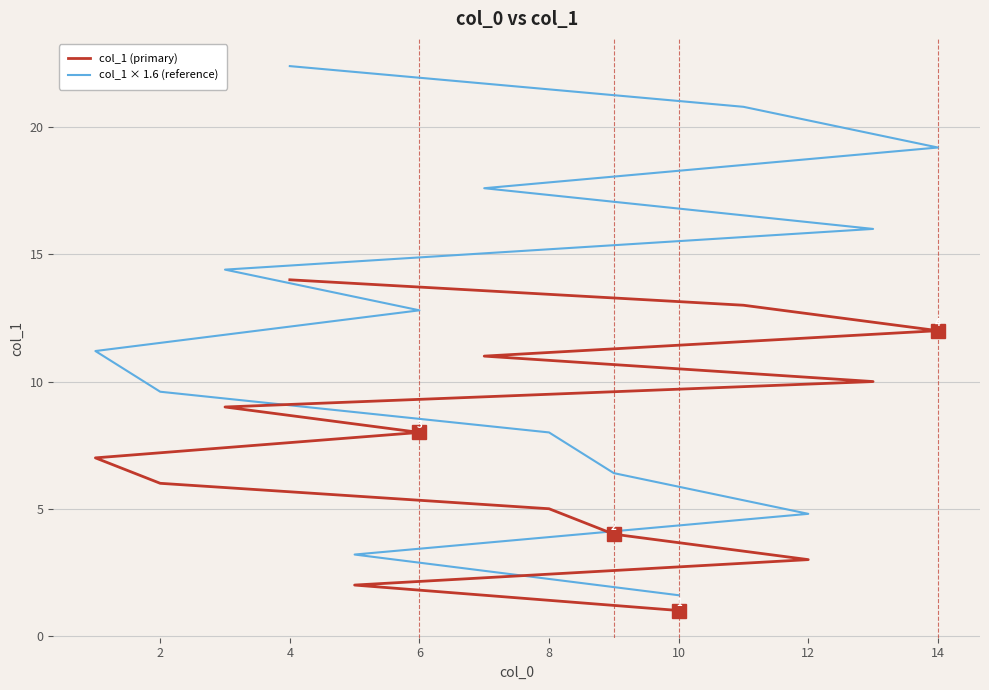

What is the greatest value displayed?

22.4